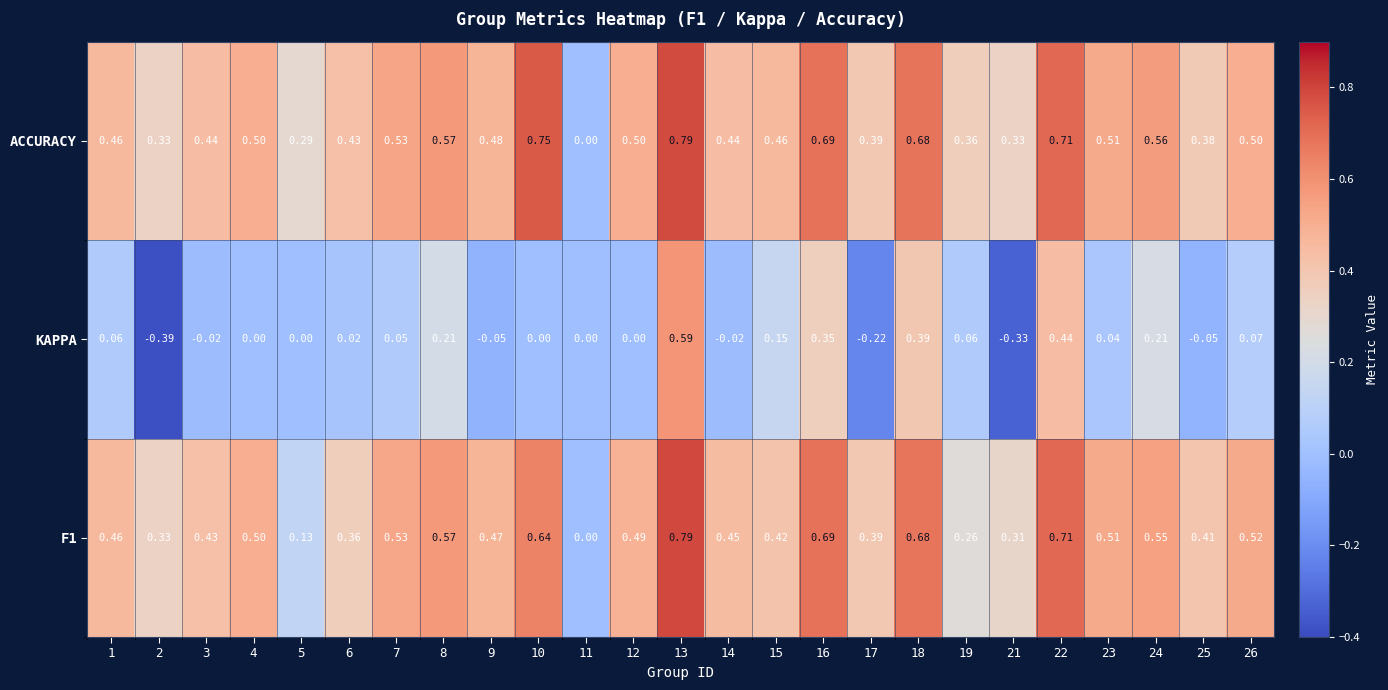

Which series has the widest spread of values?

KAPPA